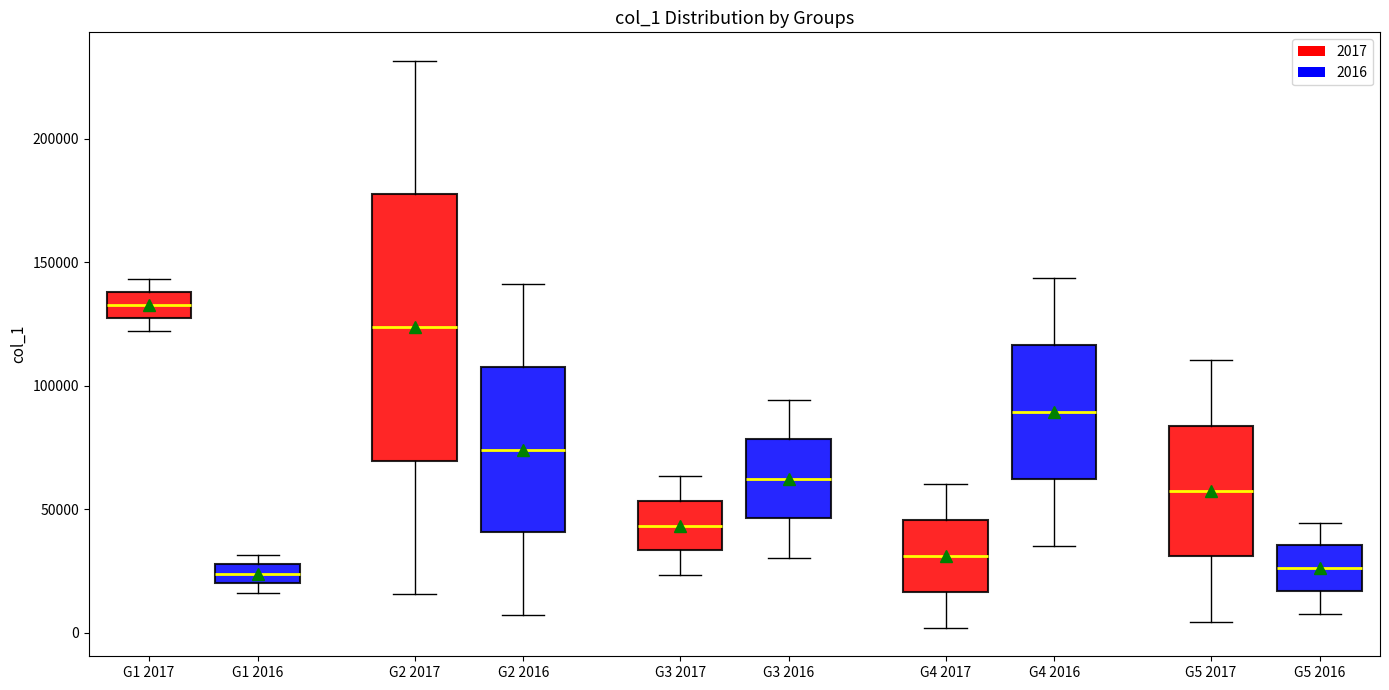

Comparing the boxes themselves (not the whiskers), which one is the tallest?

G2 2017